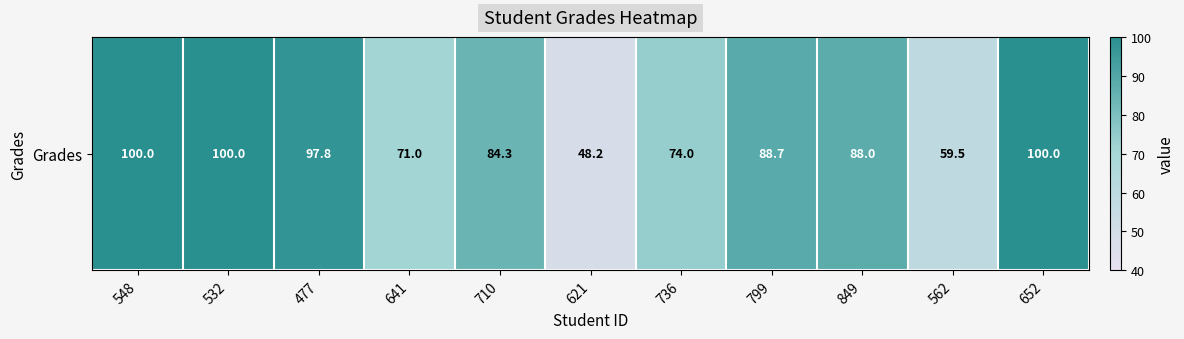

List the labels in order of value, largest first.

548, 532, 652, 477, 799, 849, 710, 736, 641, 562, 621